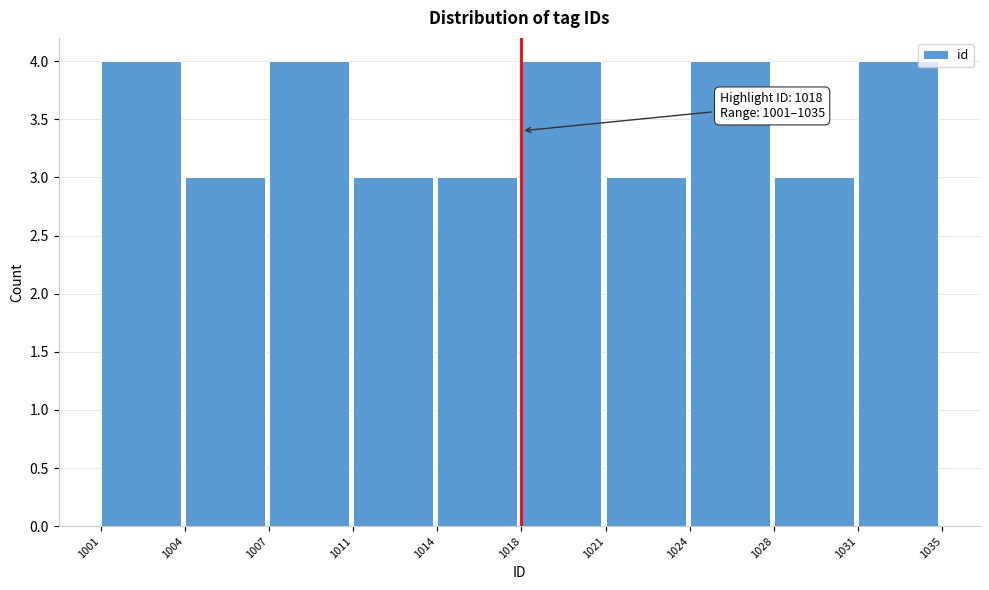

Reading left to right, transcribe all the data shown in this chart.

4	3	4	3	3	4	3	4	3	4